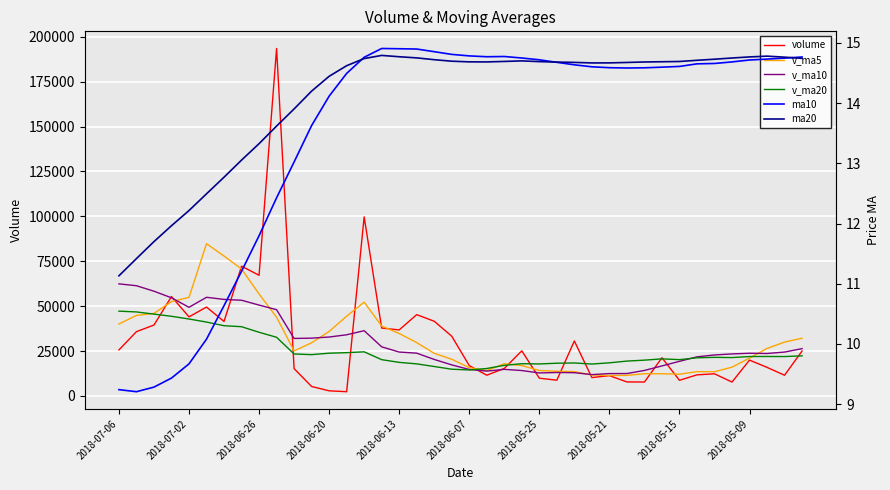

What are all the series names shown in the legend?

volume, v_ma5, v_ma10, v_ma20, ma10, ma20